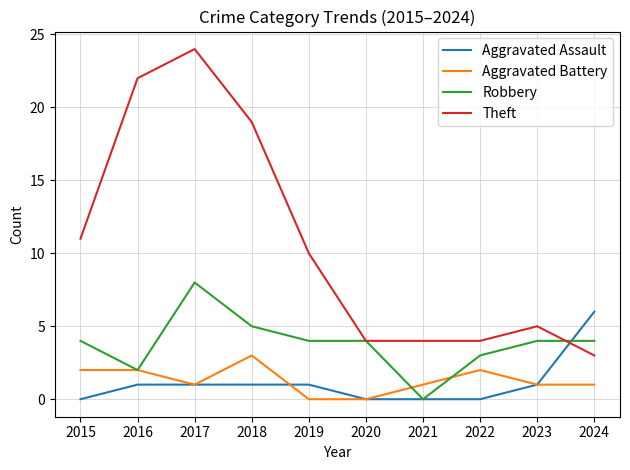

Which category has the lowest value in the Robbery series?

2021